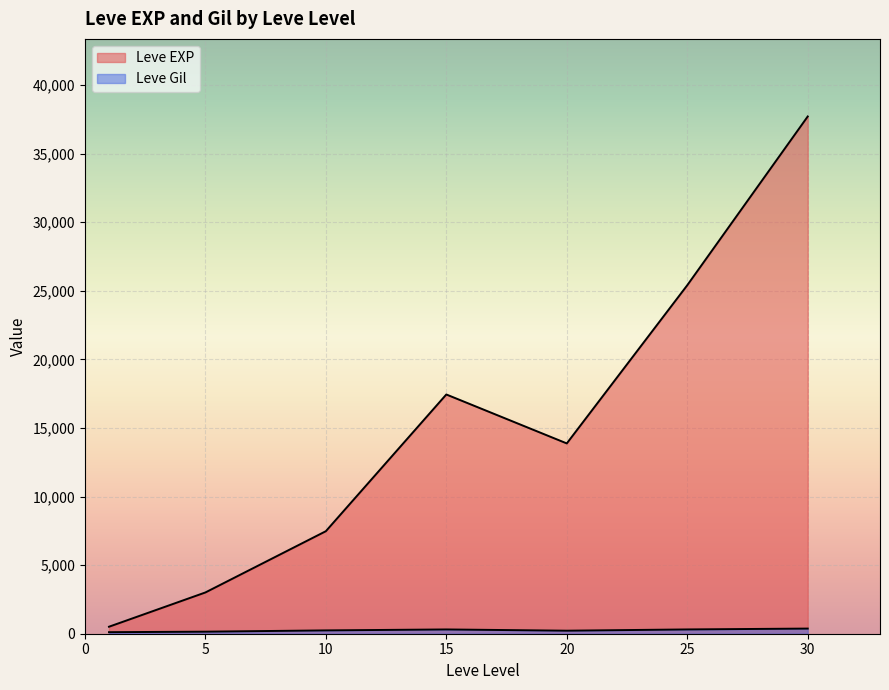

What value does the Leve Gil series have at 1, to the nearest 5?

110